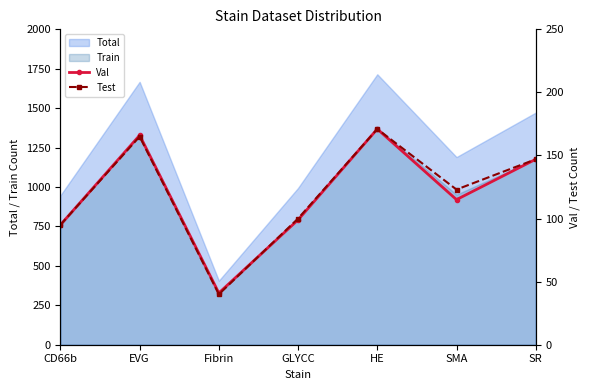

Reading right to left, list all the values displayed in this chart.

Val: SR=147	SMA=115	HE=171	GLYCC=99	Fibrin=41	EVG=166	CD66b=95
Test: SR=147	SMA=123	HE=171	GLYCC=100	Fibrin=40	EVG=165	CD66b=95